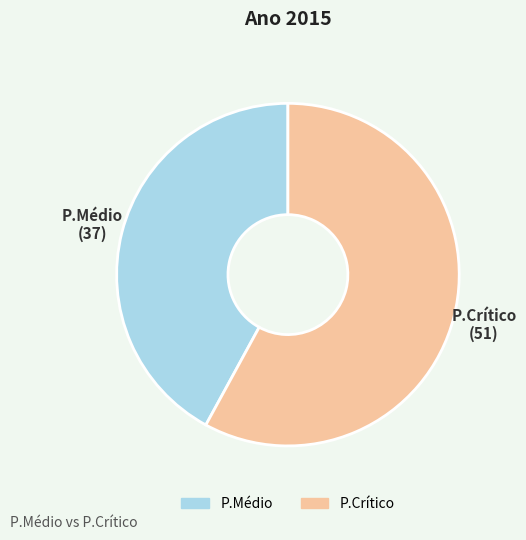

Combined, do P.Crítico and P.Médio account for over 50%?

Yes